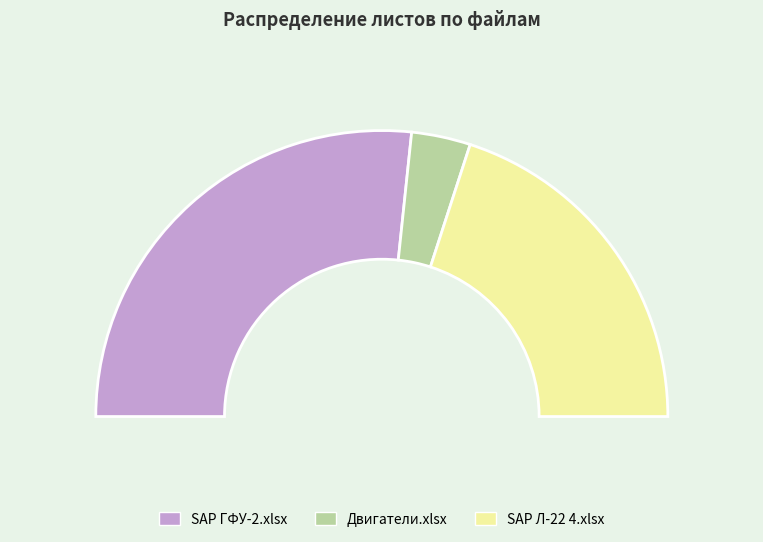

Which slice is the largest?

SAP ГФУ-2.xlsx